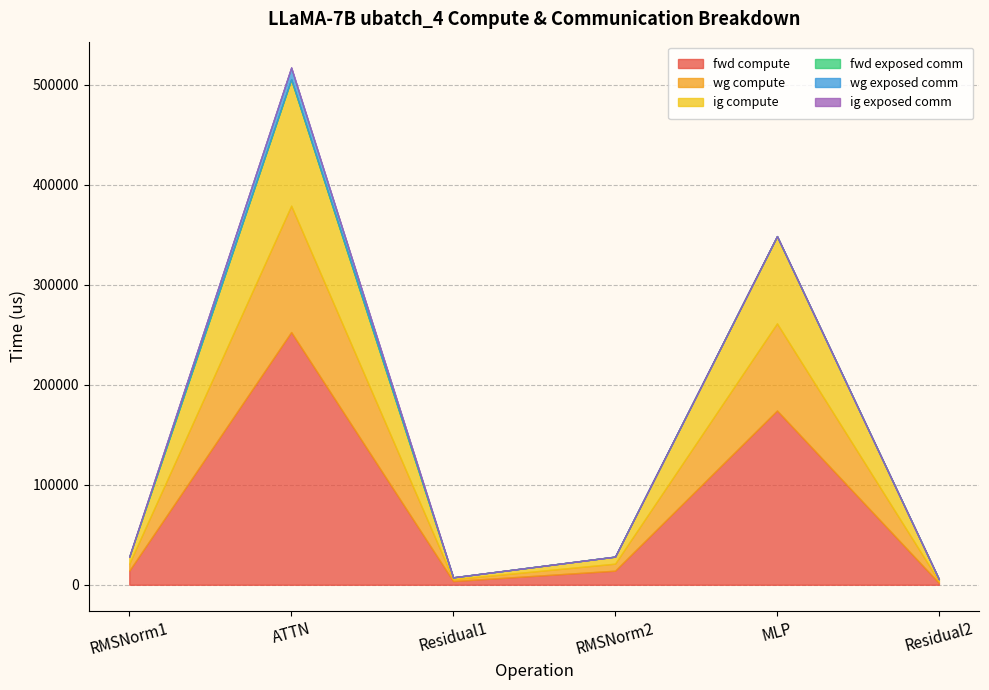

What is the value of the fwd compute point at the 5th from the left?

174298.9